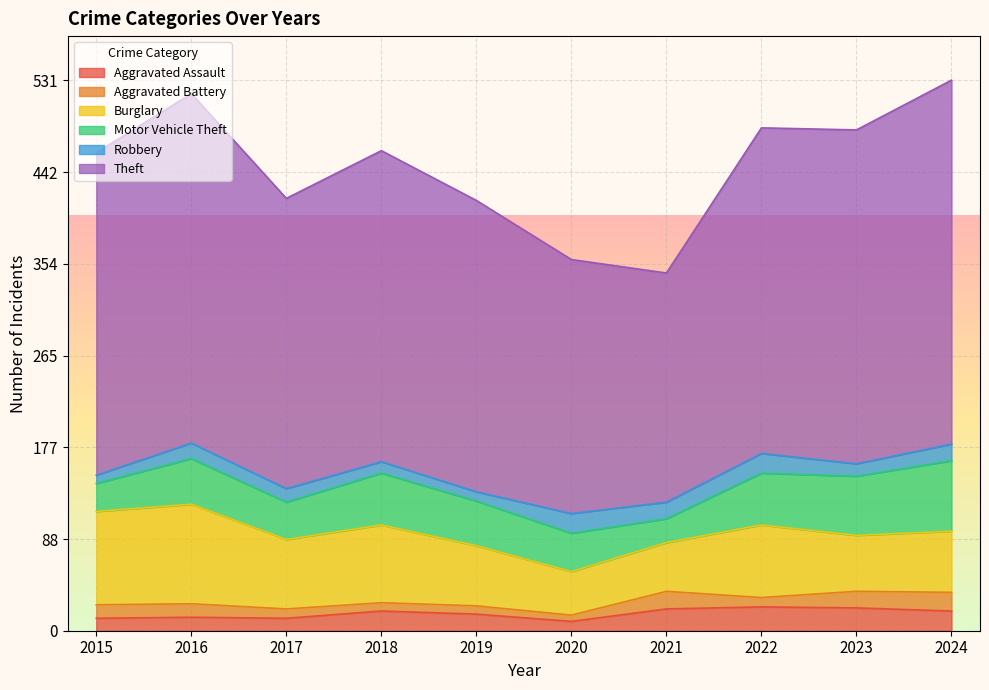

What is the difference between the highest and lowest values at 2018?

292